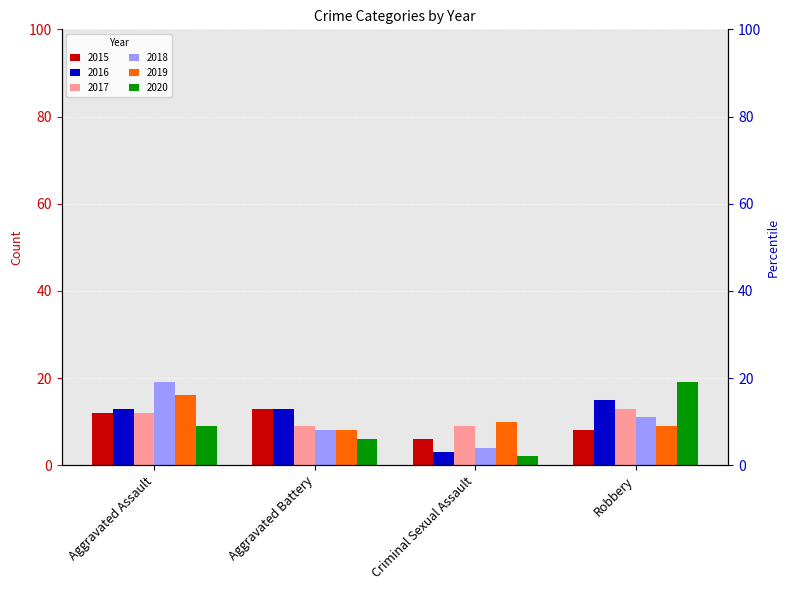

What is the difference between the 2017 values at Robbery and Aggravated Battery?

4